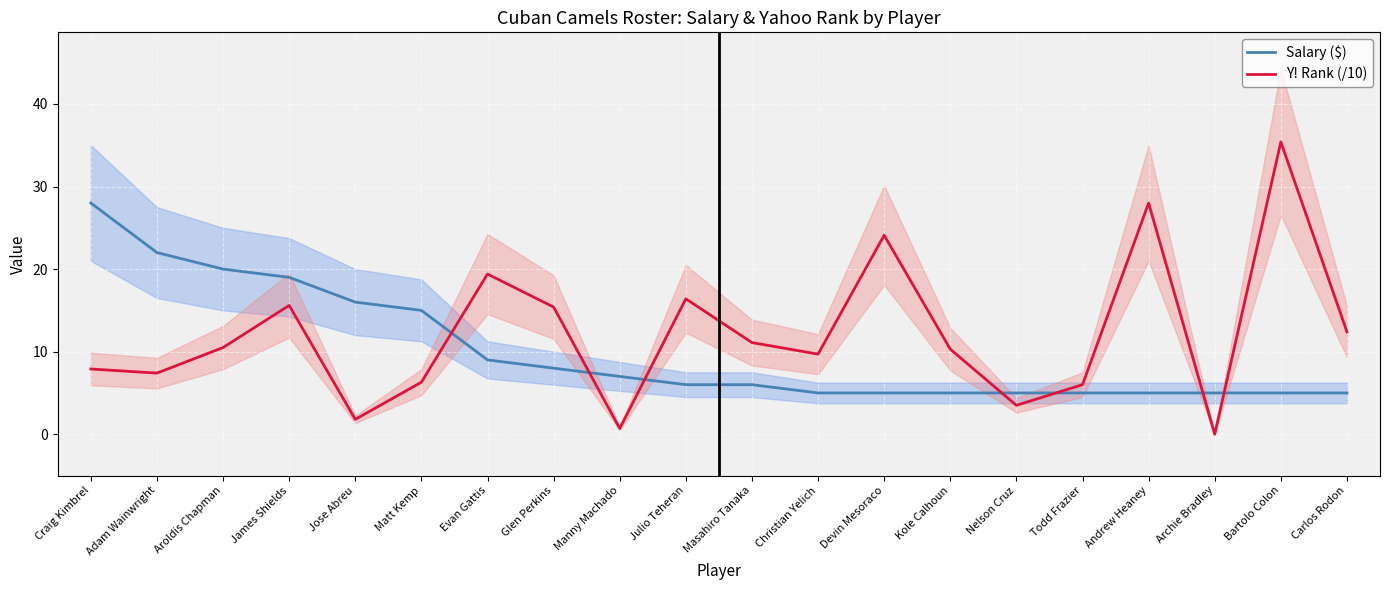

Which series has the largest range (max minus min)?

Y! Rank (/10)